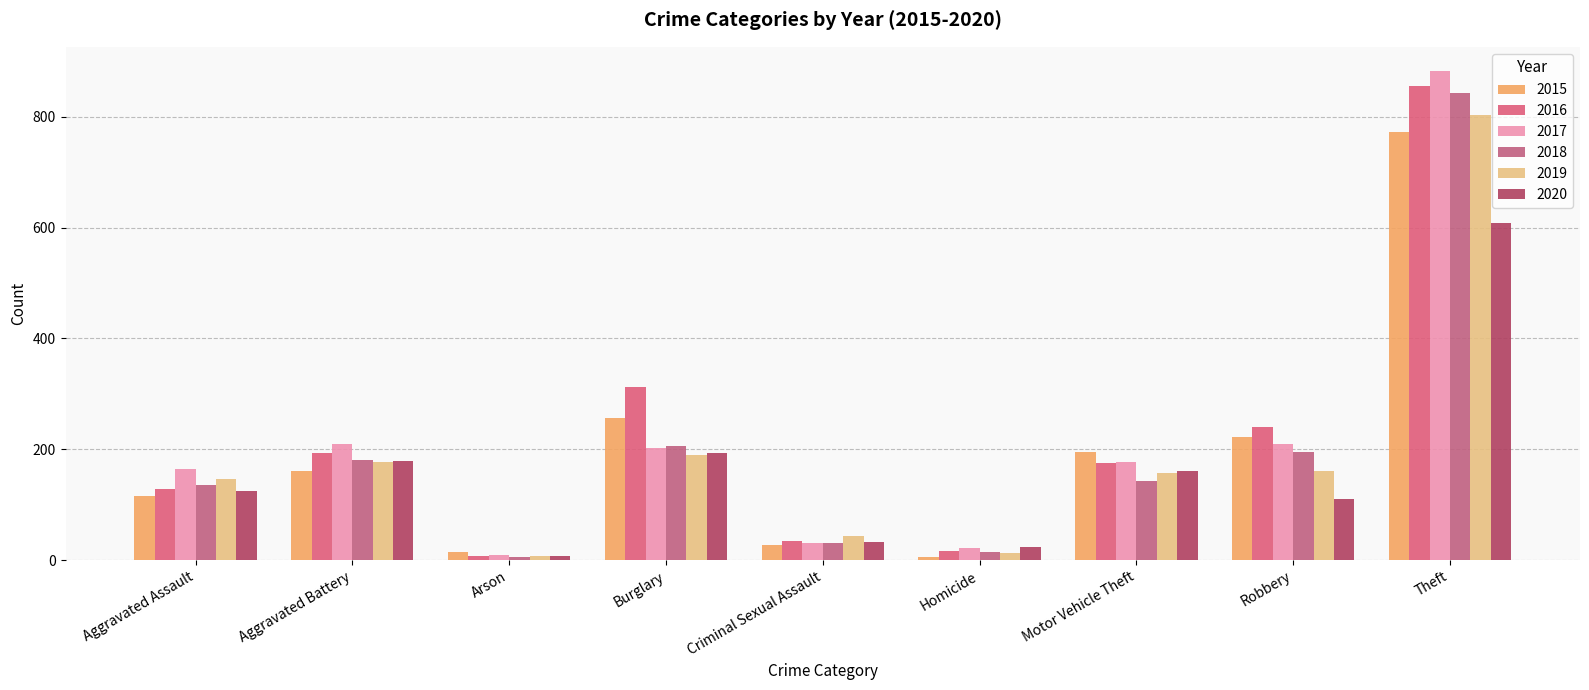

Which series has the largest range (max minus min)?

2017